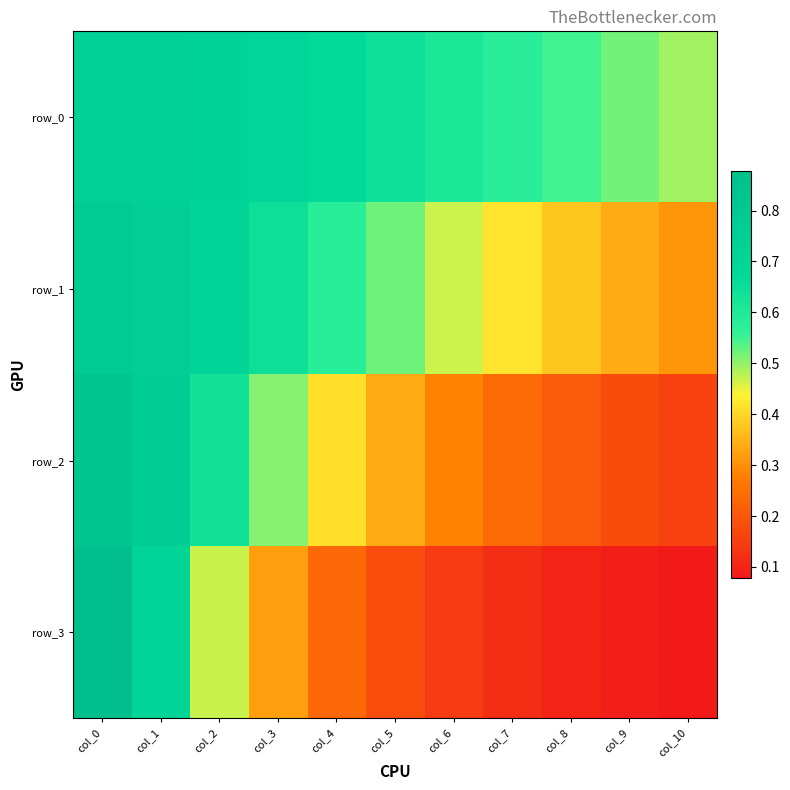

What is the highest value of the row_0 series?

0.7